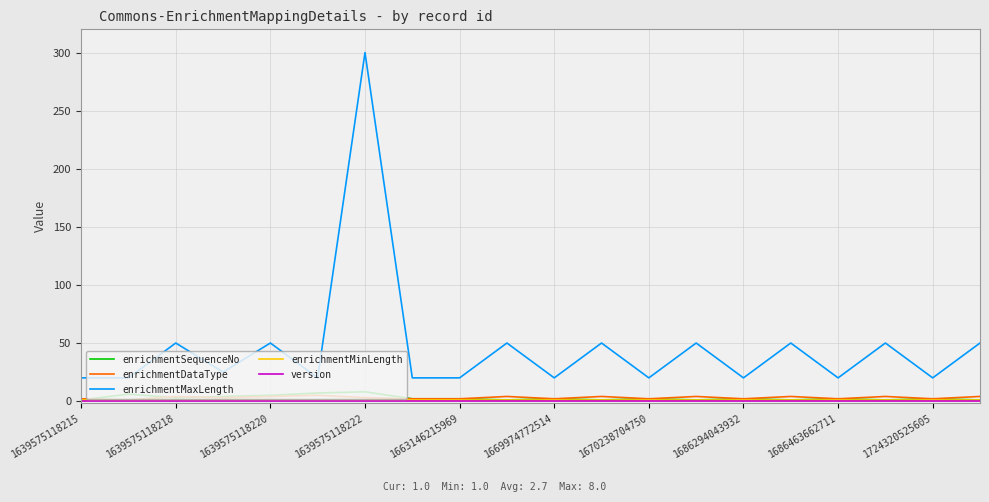

Which series has the largest total across all categories?

enrichmentMaxLength